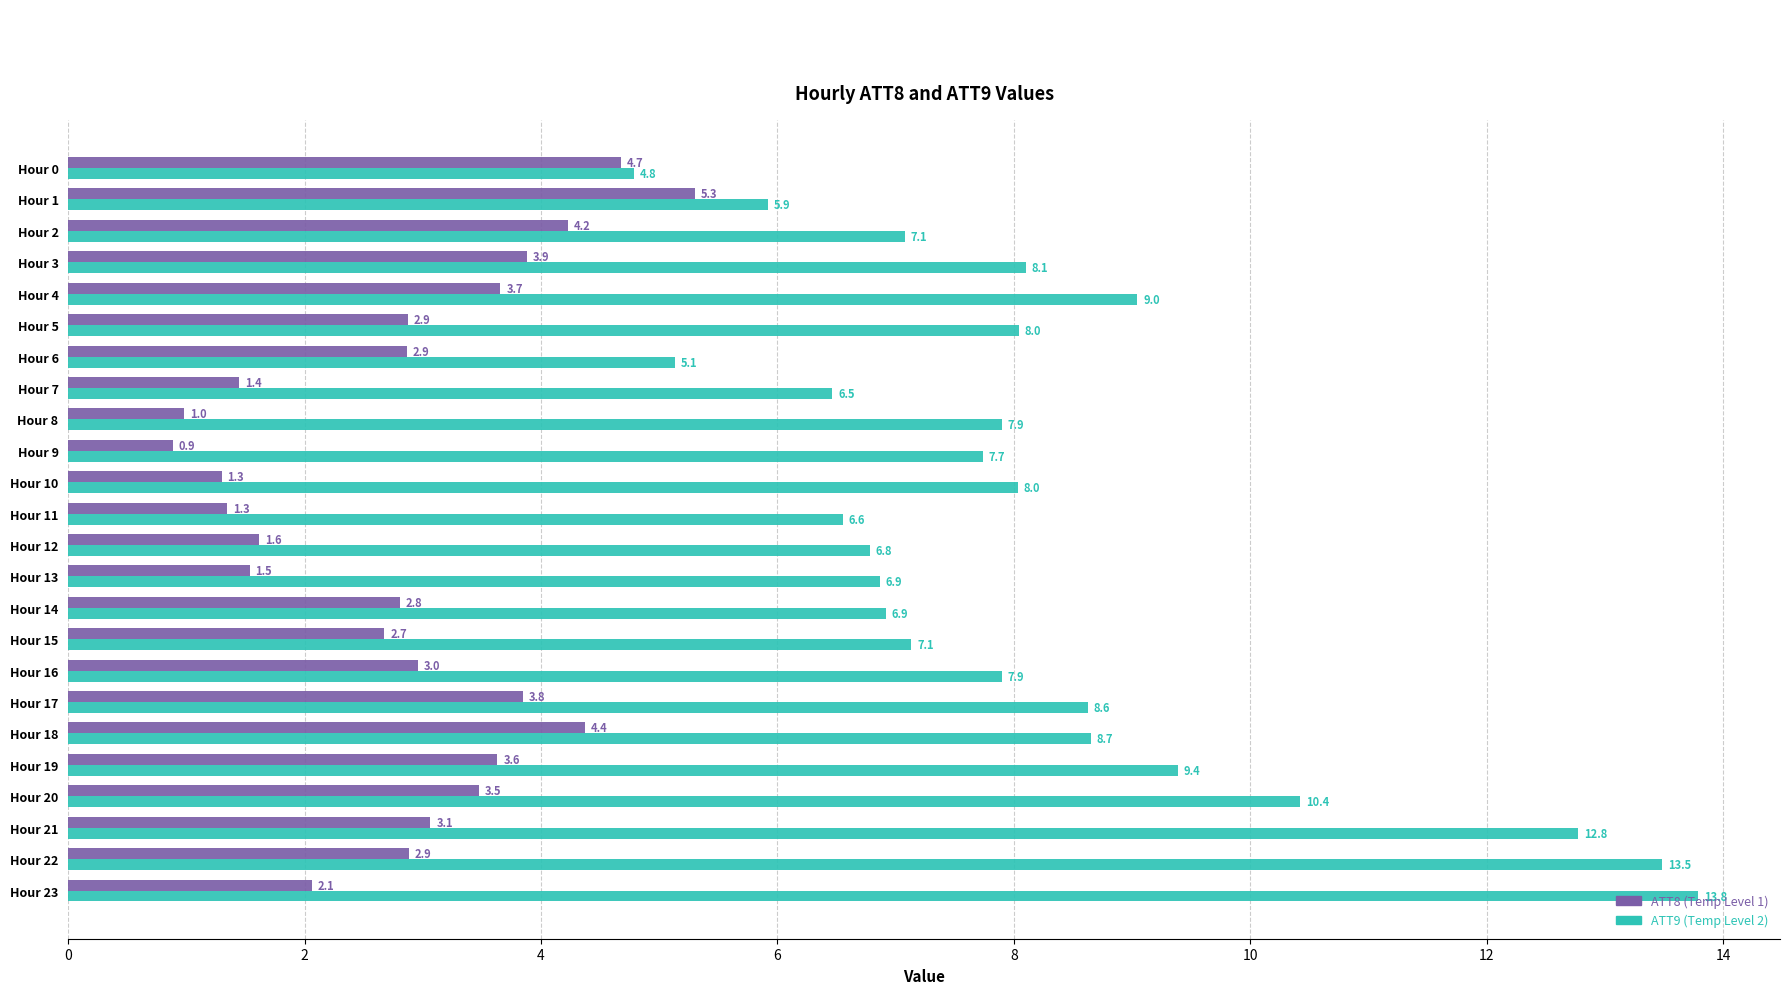

At which category is the sum across all series the highest?

Hour 22